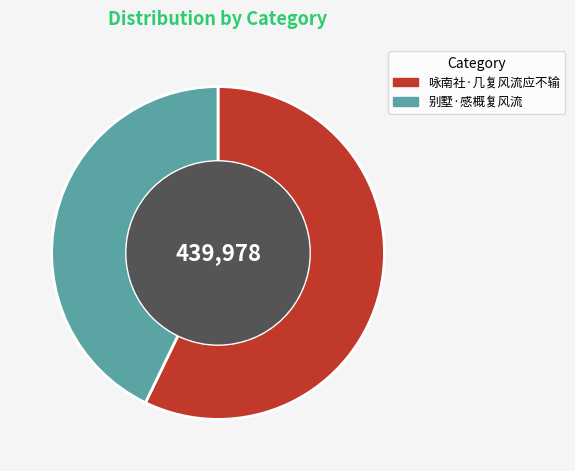

Does 别墅·感概复风流 represent more than half of the total?

No